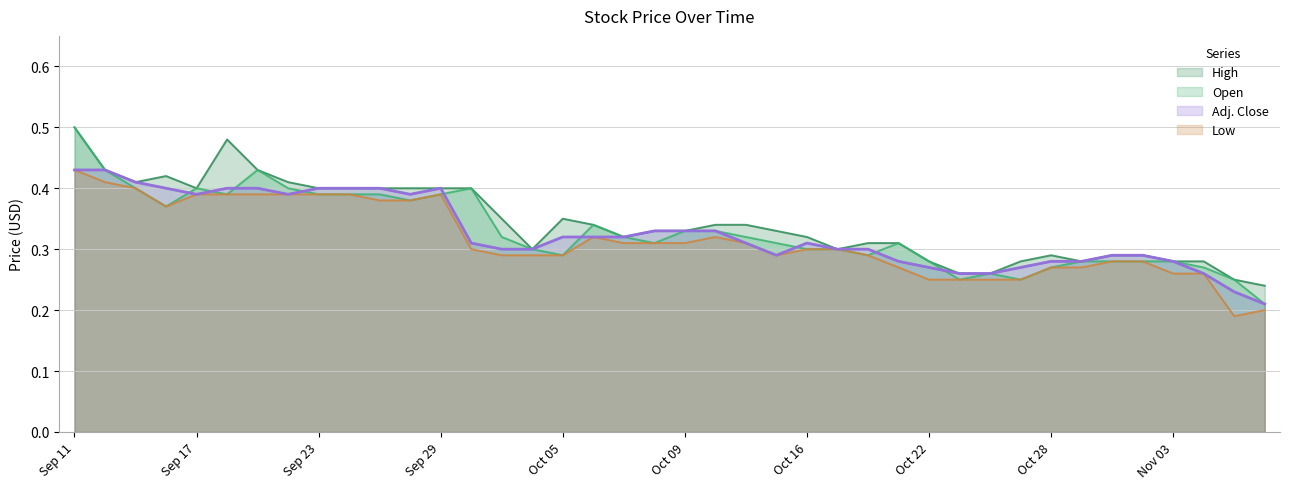

True or false: Low and Adj. Close cross at least once.

False